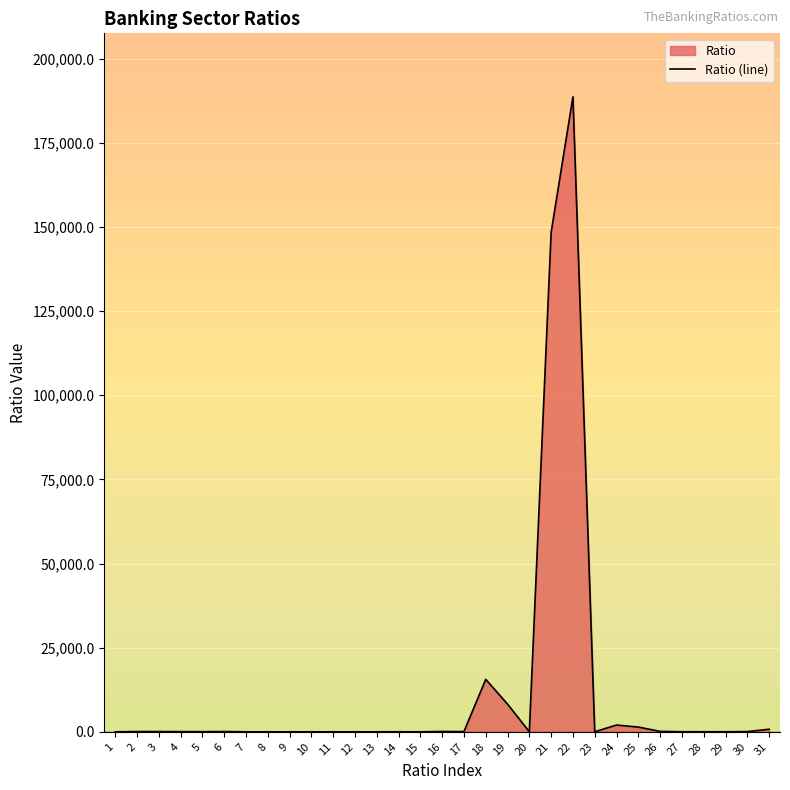

Where does the data first go above 42?

2